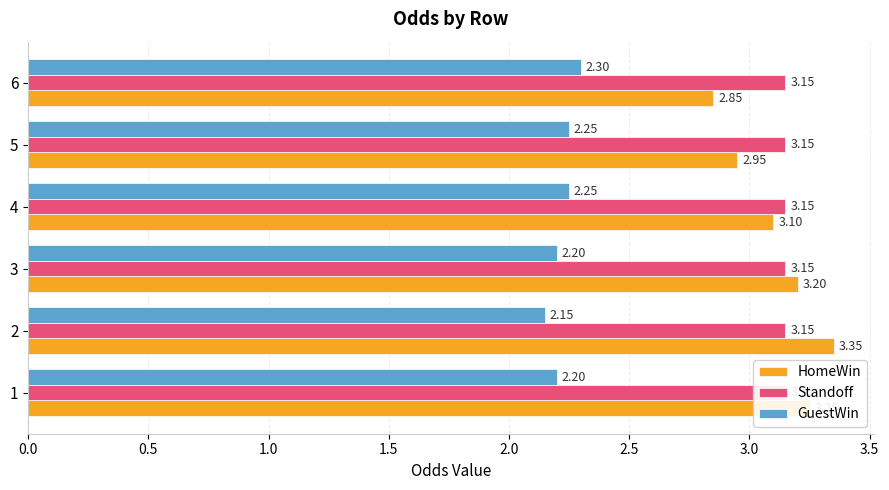

Is it true that HomeWin equals 3.1 at 4?

True